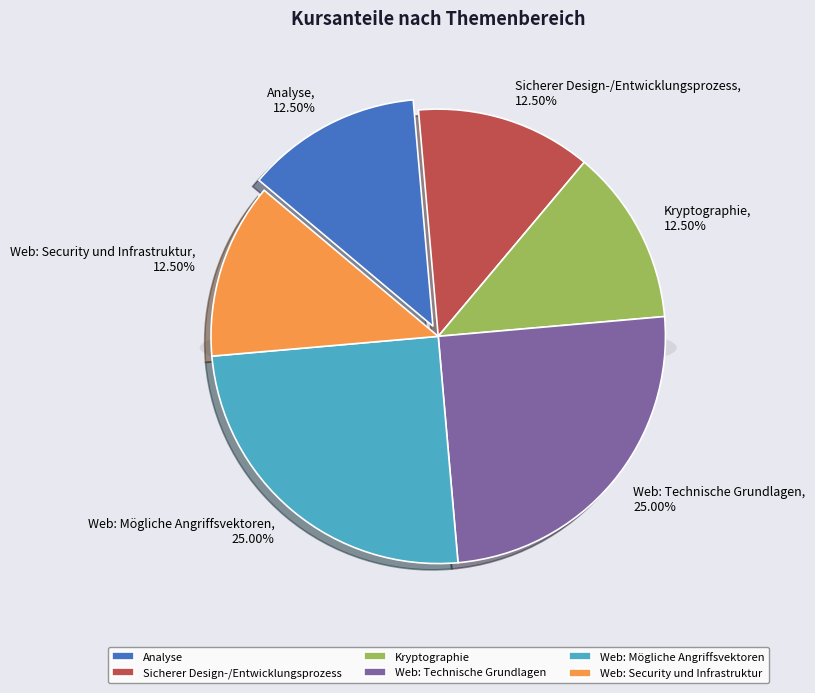

True or false: Sicherer Design-/Entwicklungsprozess accounts for 12% of the total.

True